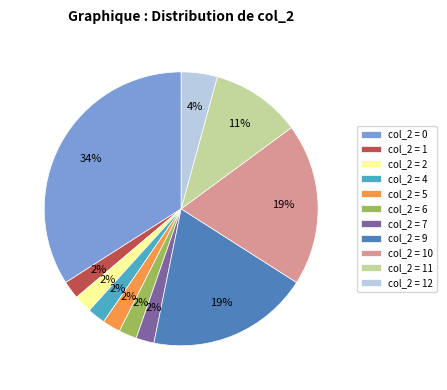

Is it true that col_2 = 2 is 2% of the pie?

True